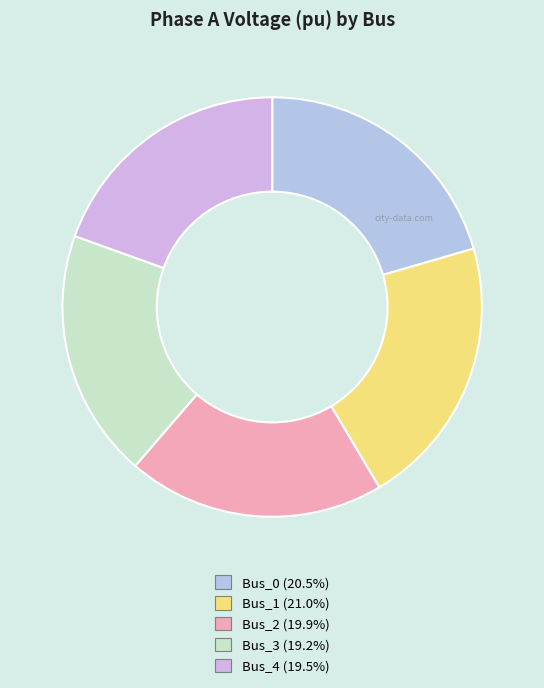

Does Bus_2 represent more than half of the total?

No